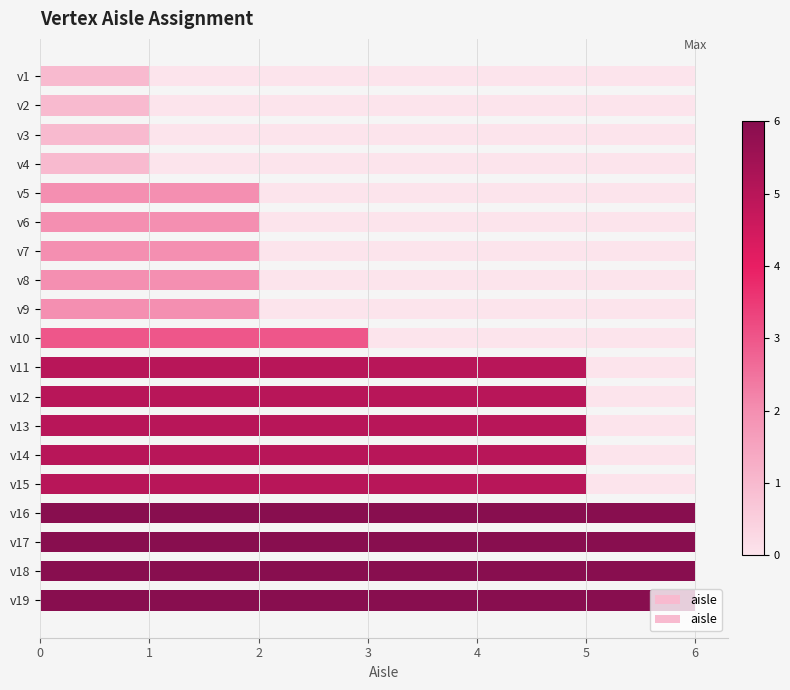

How many values exceed 3?

9